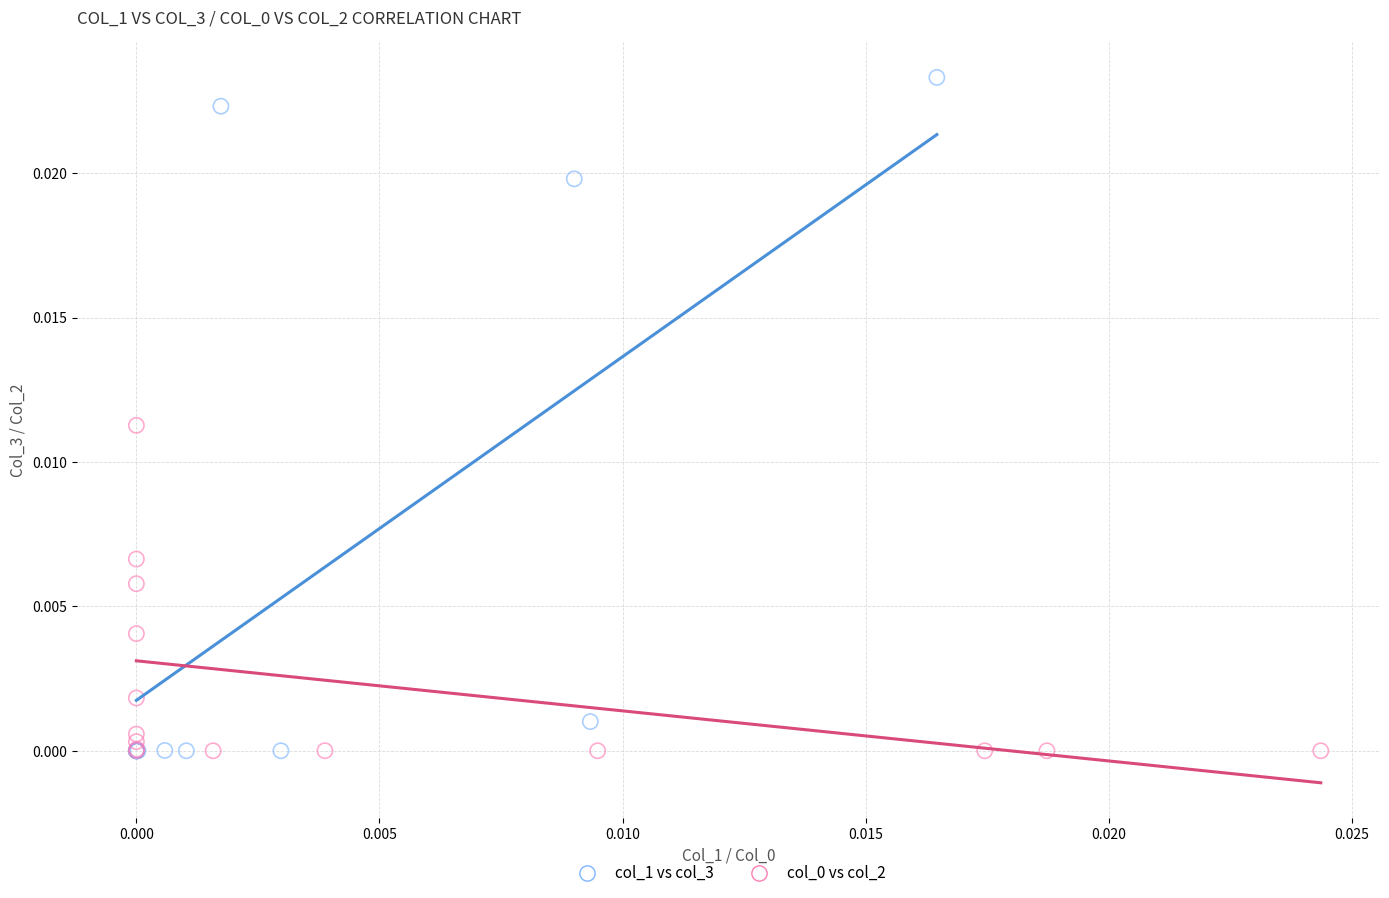

Which series contains the highest Y value?

col_1 vs col_3